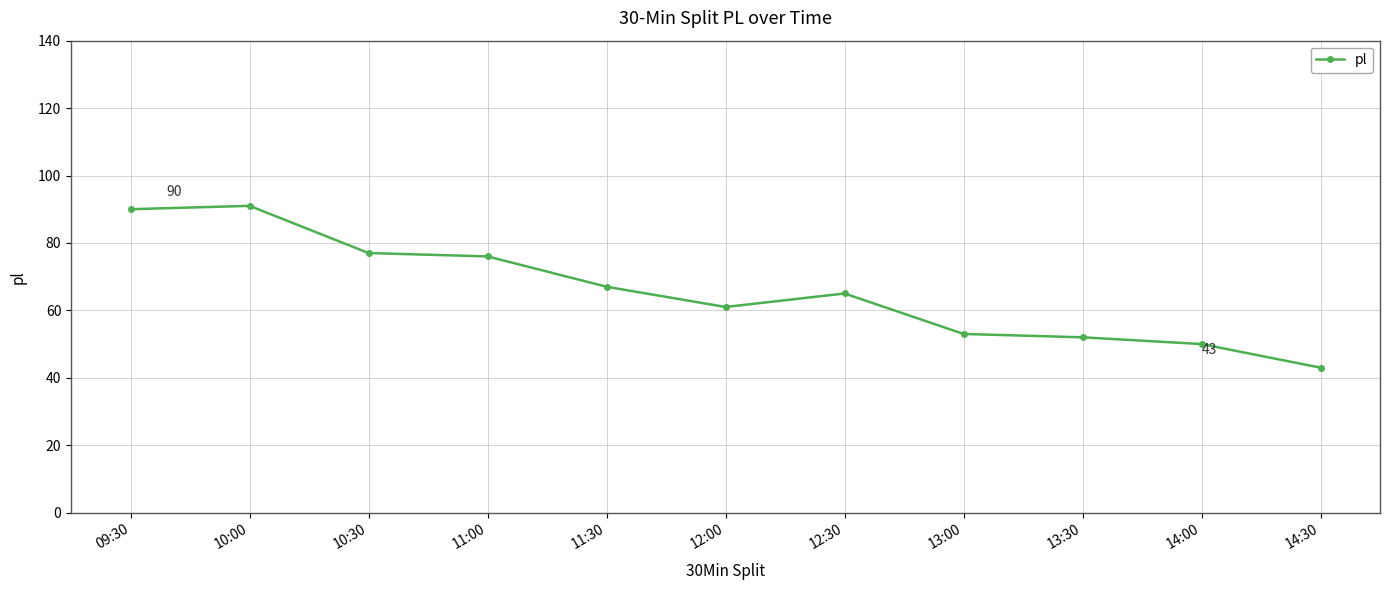

True or false: the data has more than 0 interior local peaks.

True